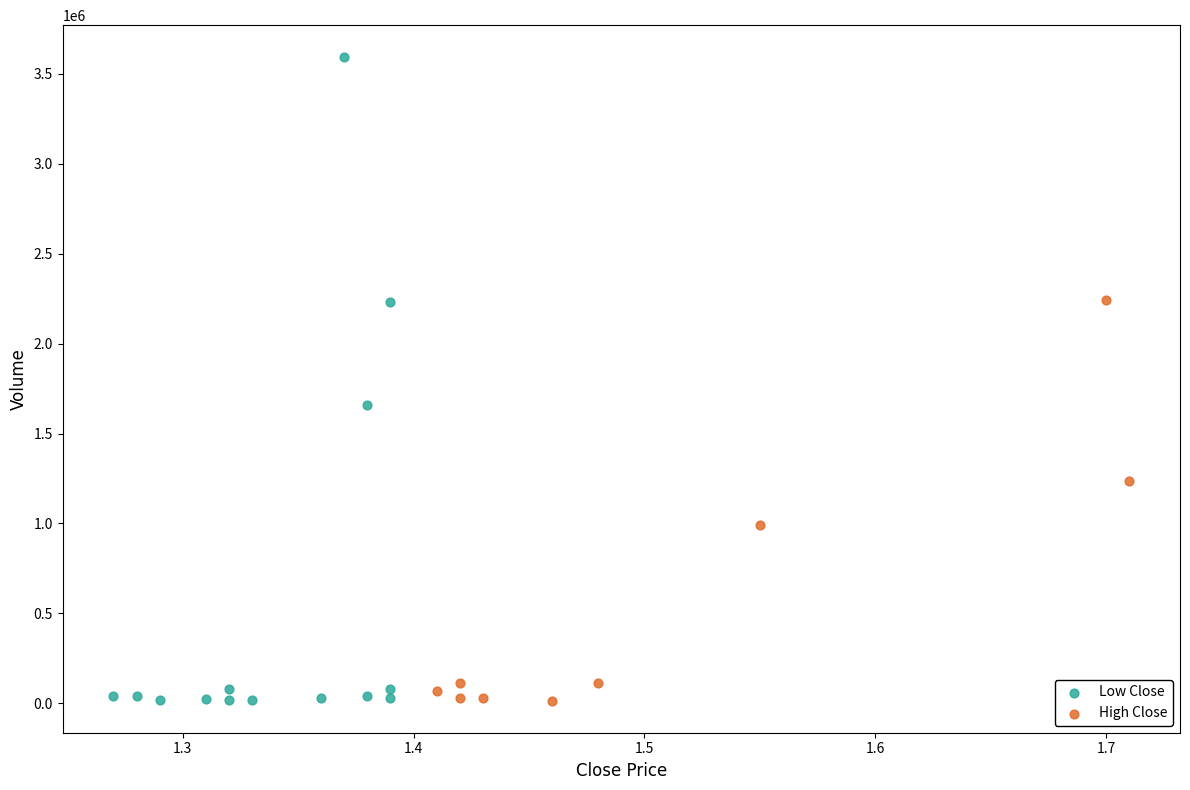

Which series has the widest spread of Y values?

Low Close